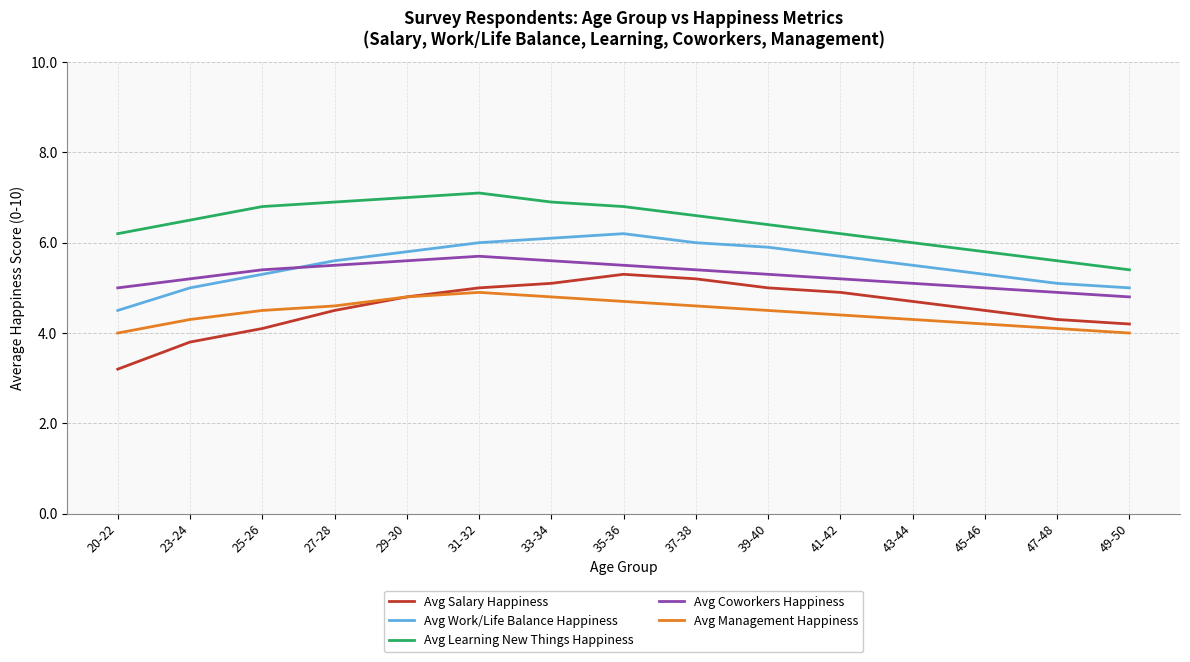

Which series has the largest range (max minus min)?

Avg Salary Happiness